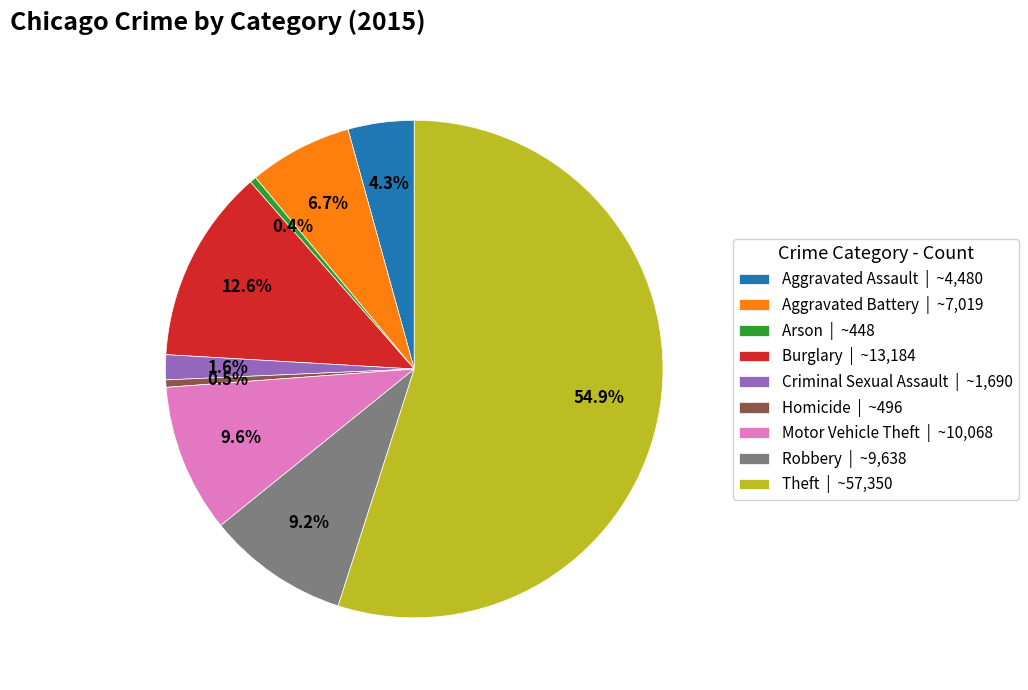

Do Criminal Sexual Assault and Homicide together represent more than half of the pie?

No